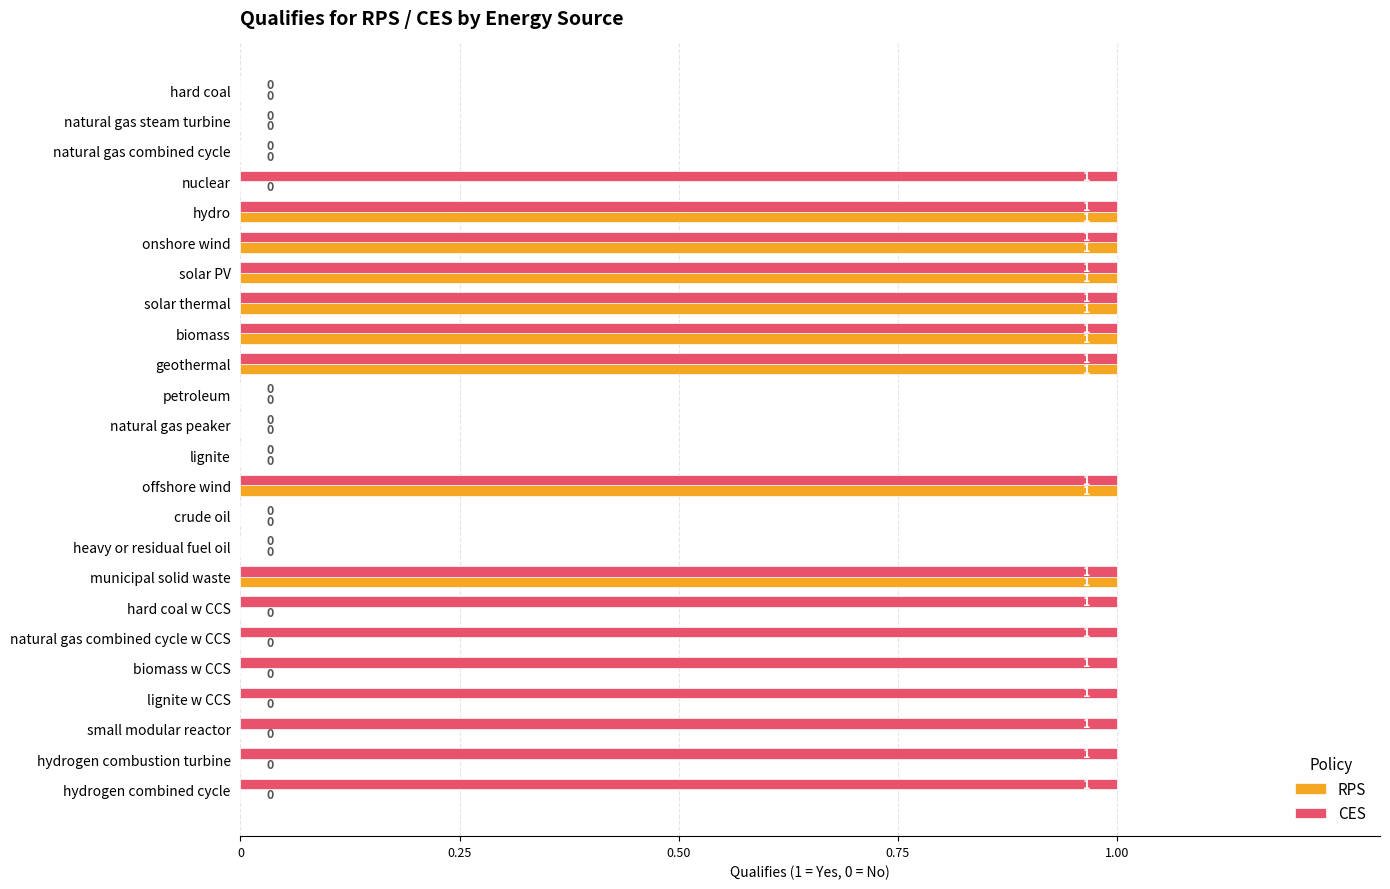

The RPS series shows 0 at nuclear. True or false?

True